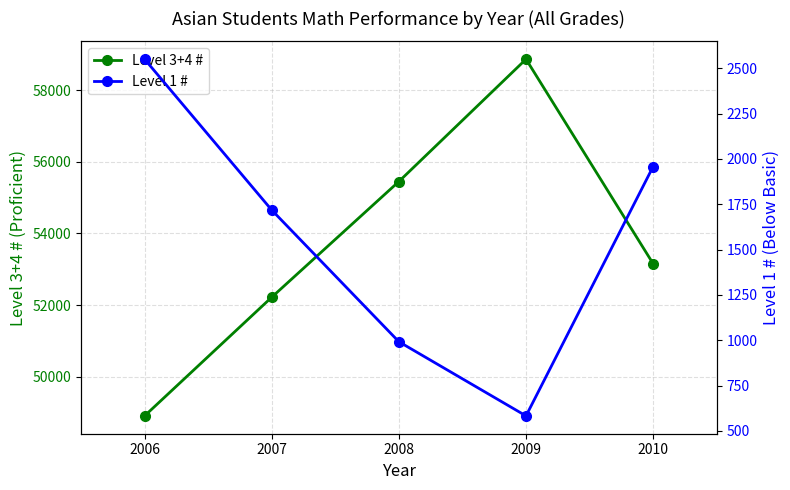

At how many categories does at least one series exceed 36157?

5